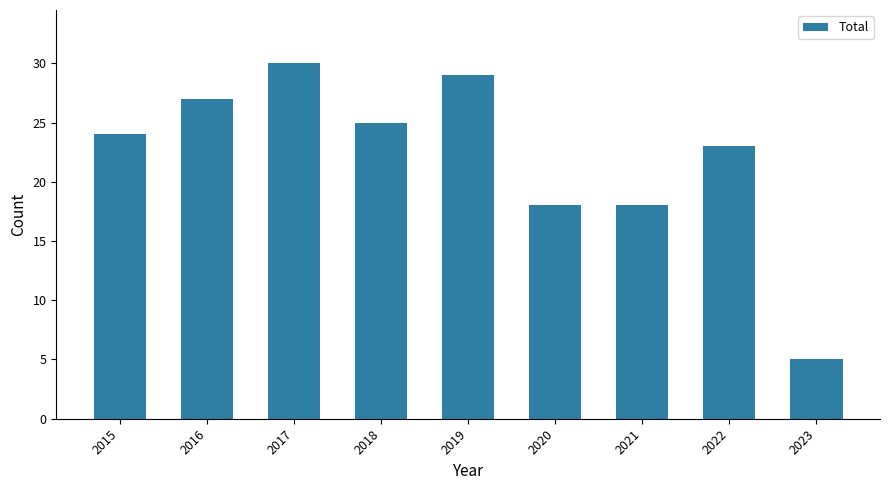

How many distinct data groups are displayed?

1